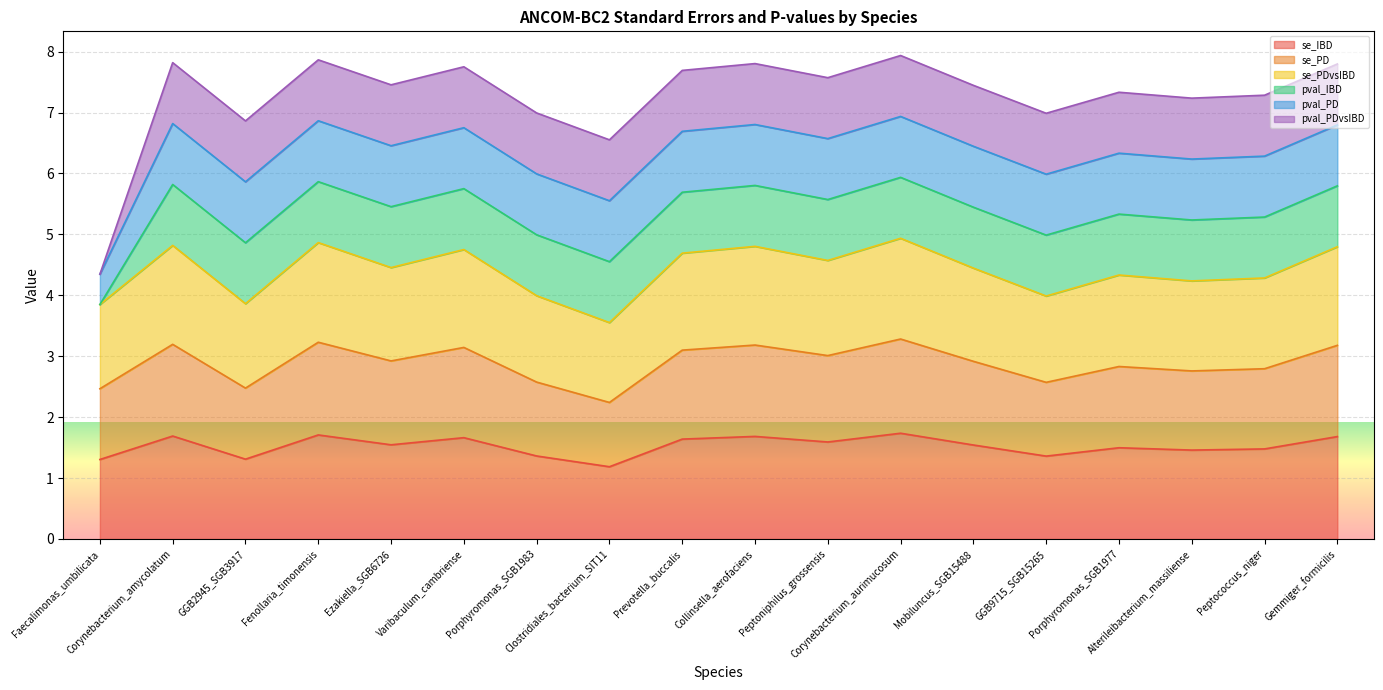

Where is the first local maximum for se_IBD?

Corynebacterium_amycolatum